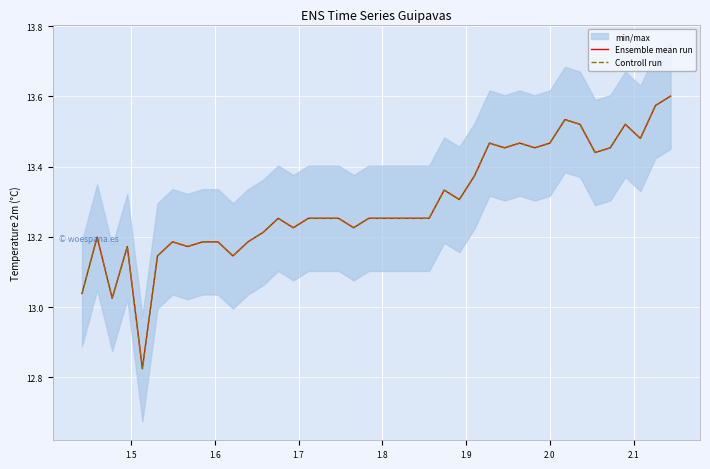

Which series has the largest total across all categories?

Ensemble mean run